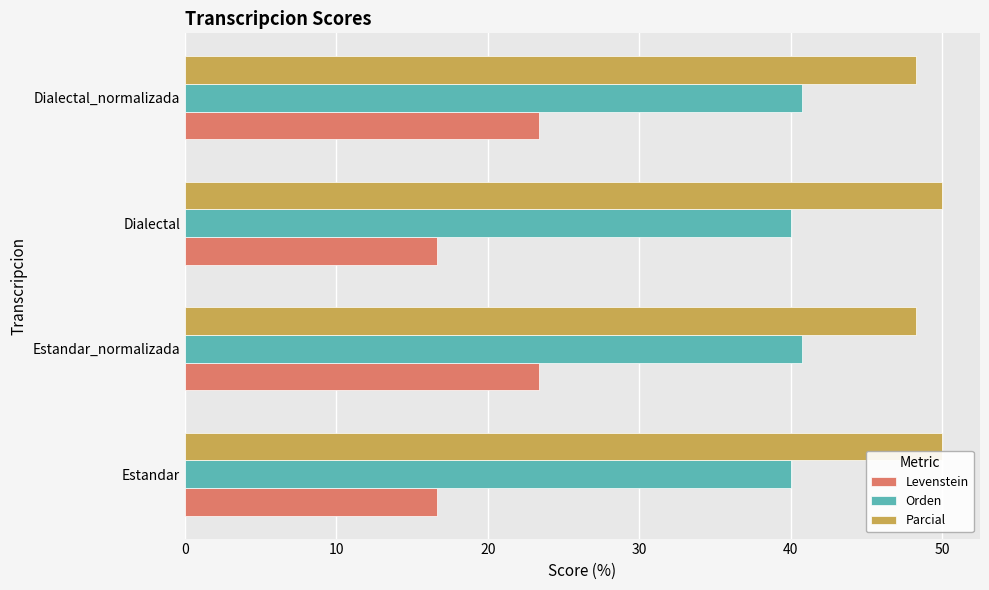

How many values in the Levenstein series exceed 23?

2